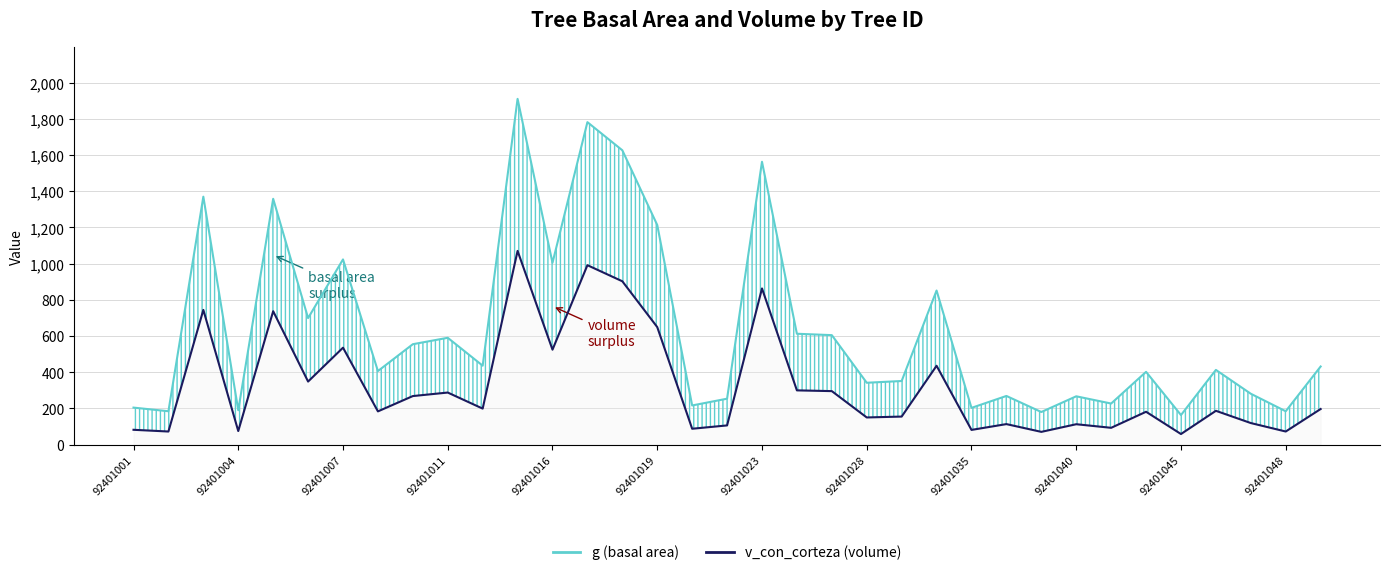

Rank the series by their maximum value, from highest to lowest.

g (basal area), v_con_corteza (volume)